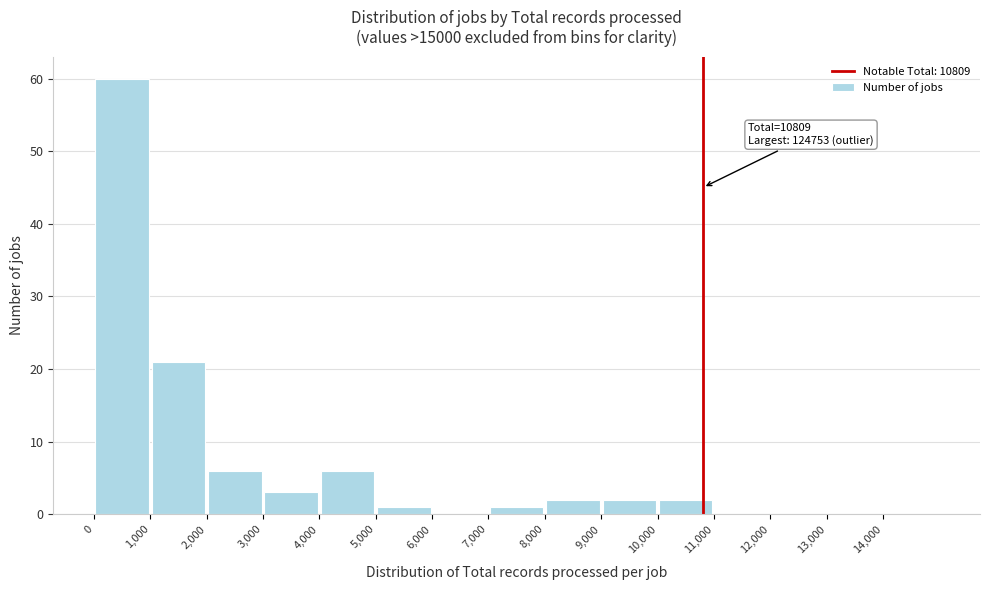

Which range on the x-axis has the tallest bar?

0 to 1000